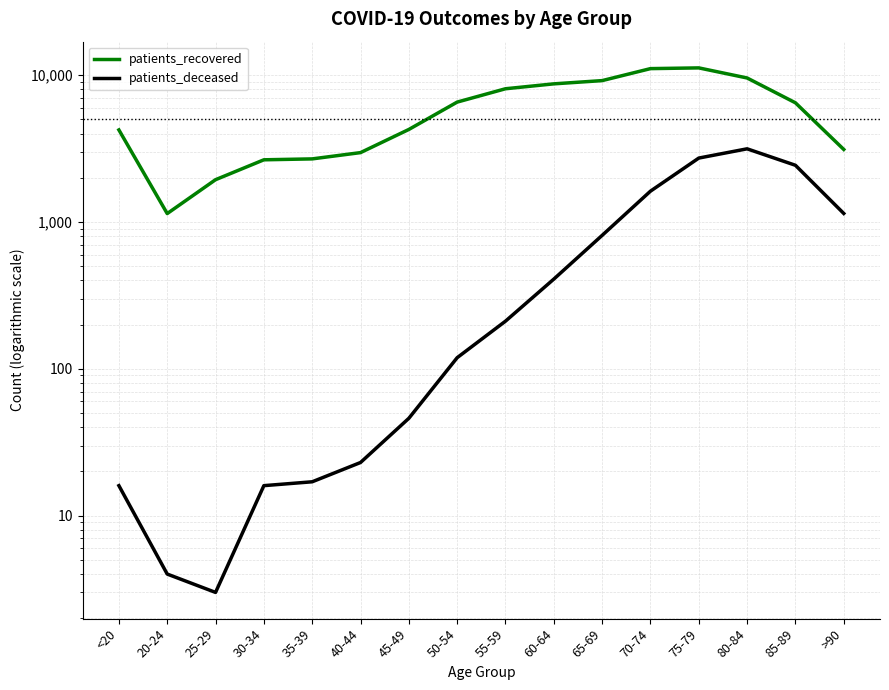

True or false: patients_deceased has more than 1 interior local peaks.

False